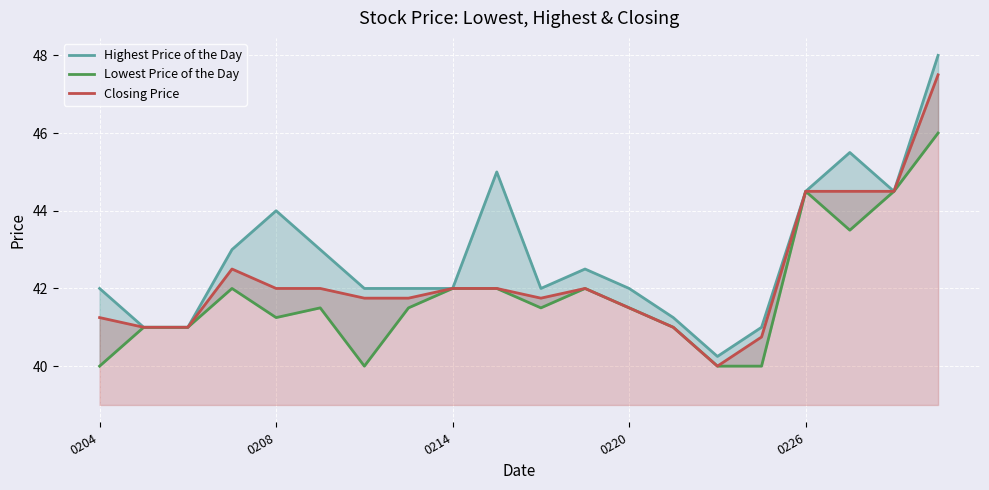

The value of Highest Price of the Day at 9 is 70.5. True or false?

False